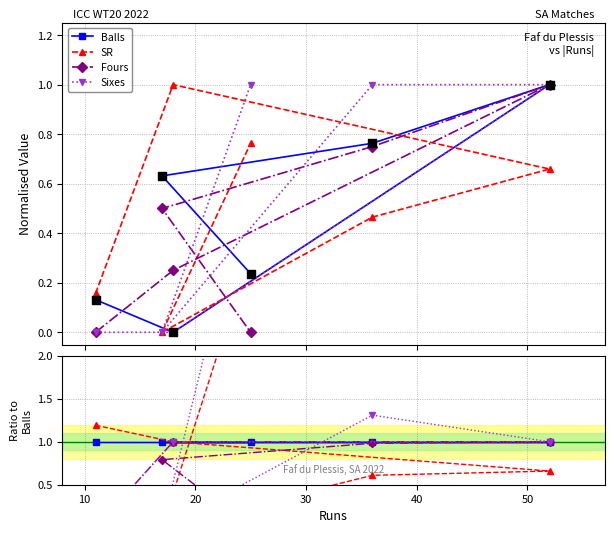

Which series reaches the minimum Y coordinate?

SR